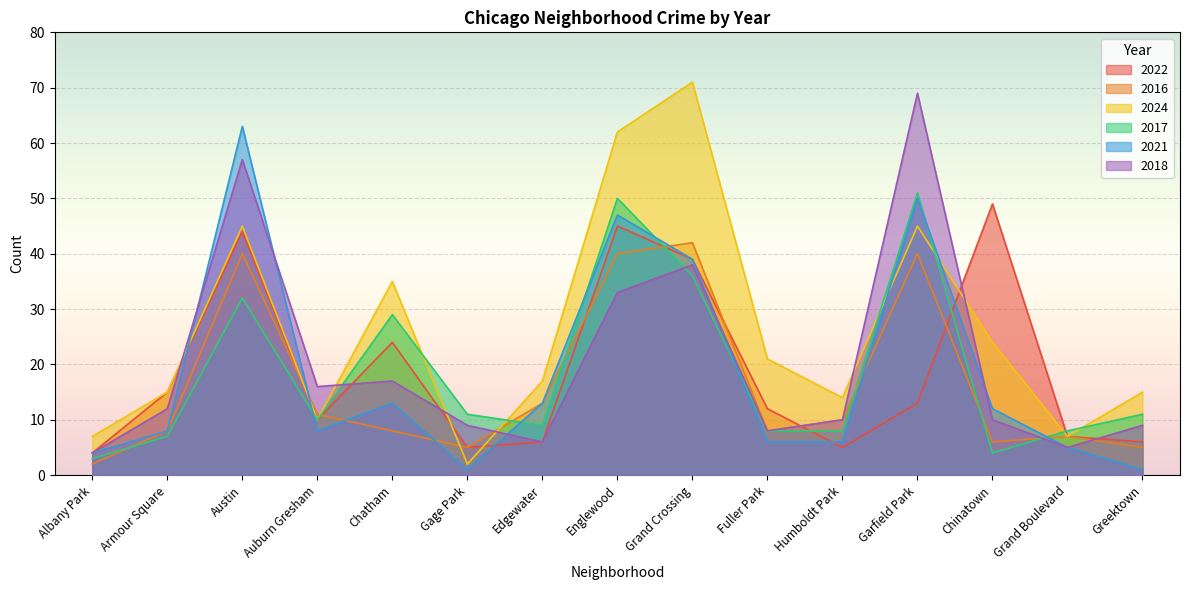

At which category is the sum across all series the highest?

Austin